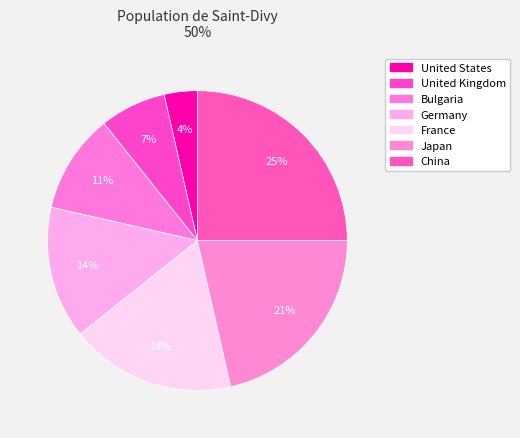

What percentage is NOT represented by Germany?

85.7%